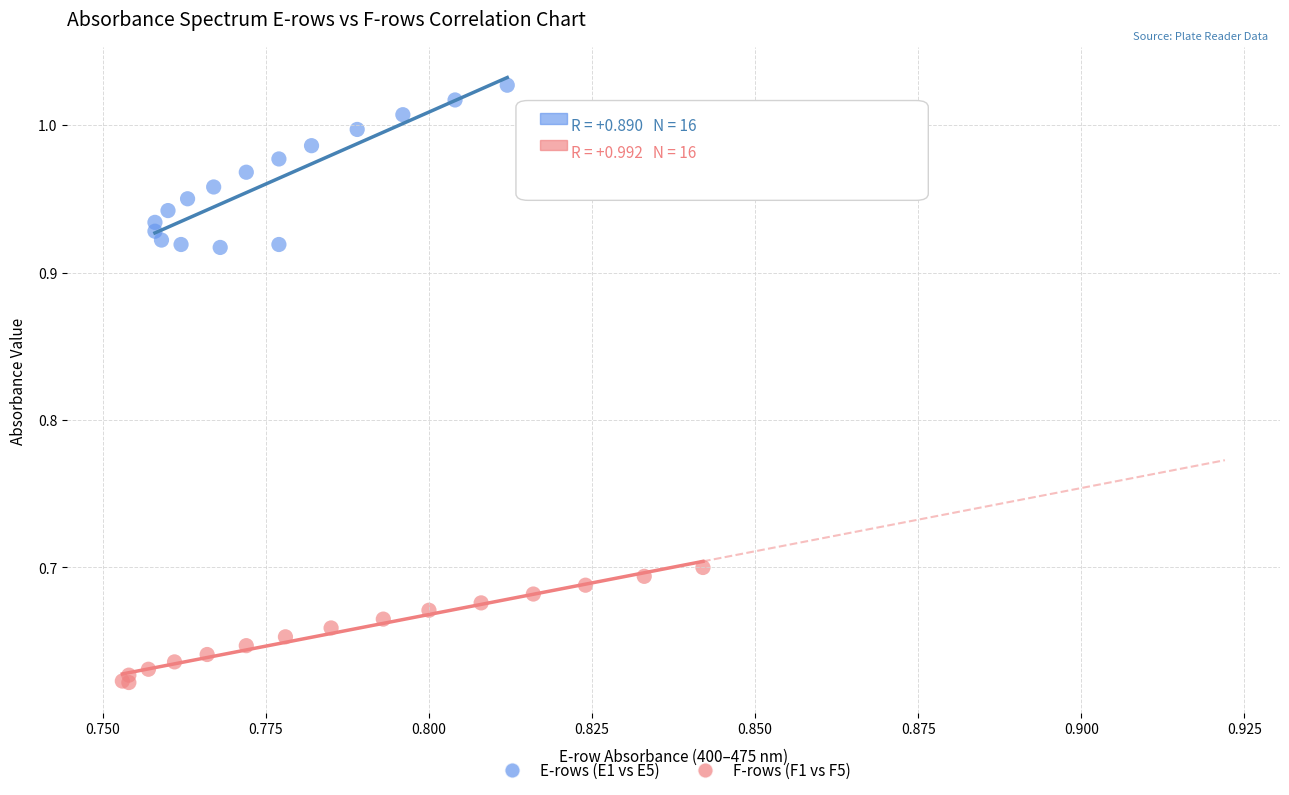

Which series has the largest Y range (max minus min)?

E-rows (E1 vs E5)